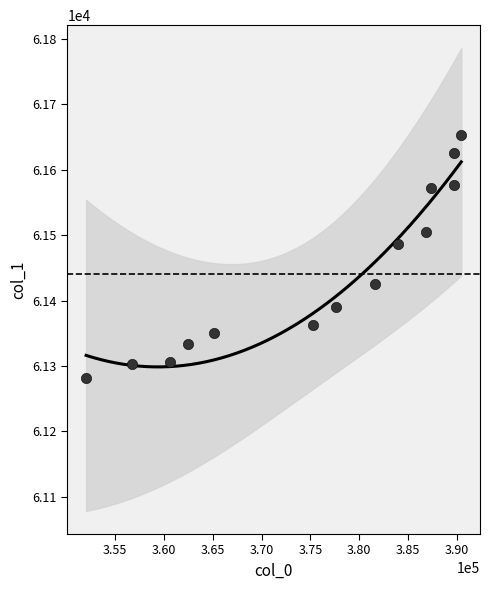

What is the range of X values (max minus min)?

38463.3